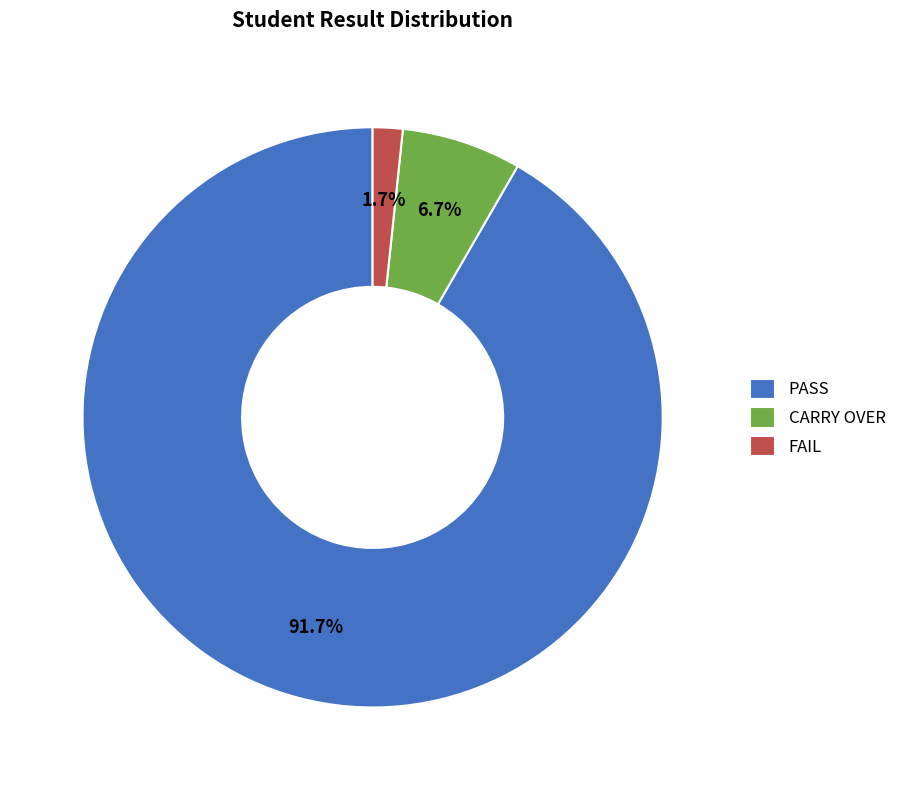

What percentage is the PASS slice, to the nearest percent?

92%